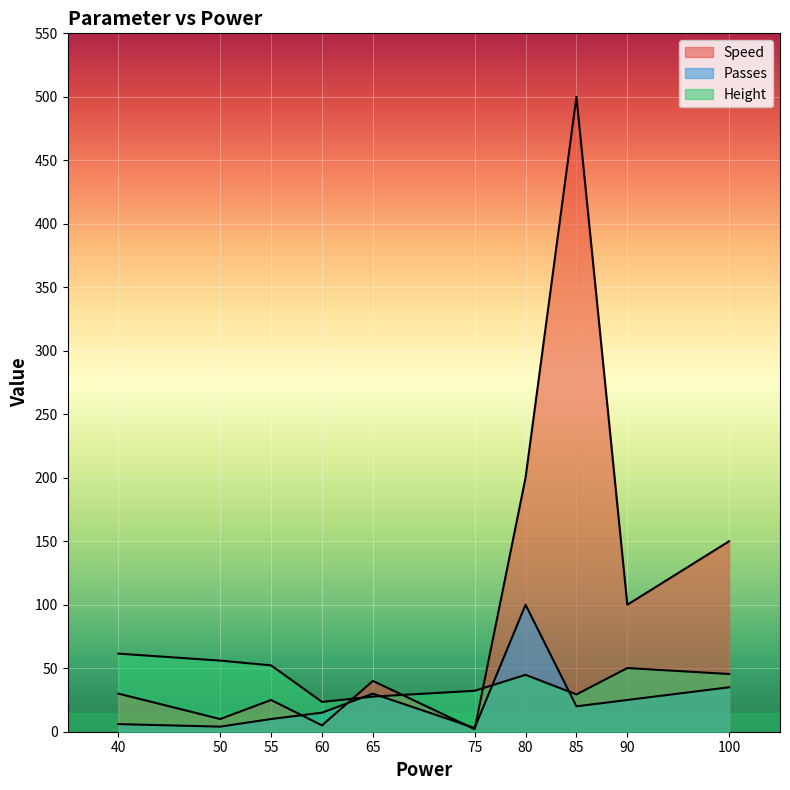

At which category is the sum across all series the highest?

85